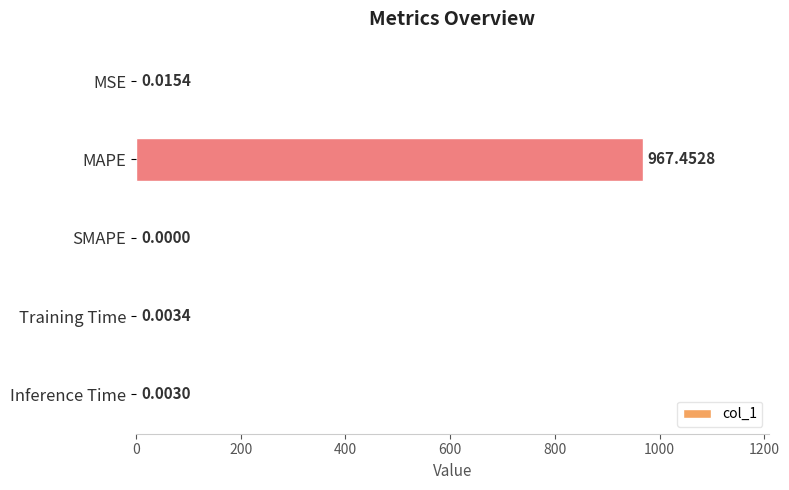

Between MAPE and MSE, which is larger?

MAPE